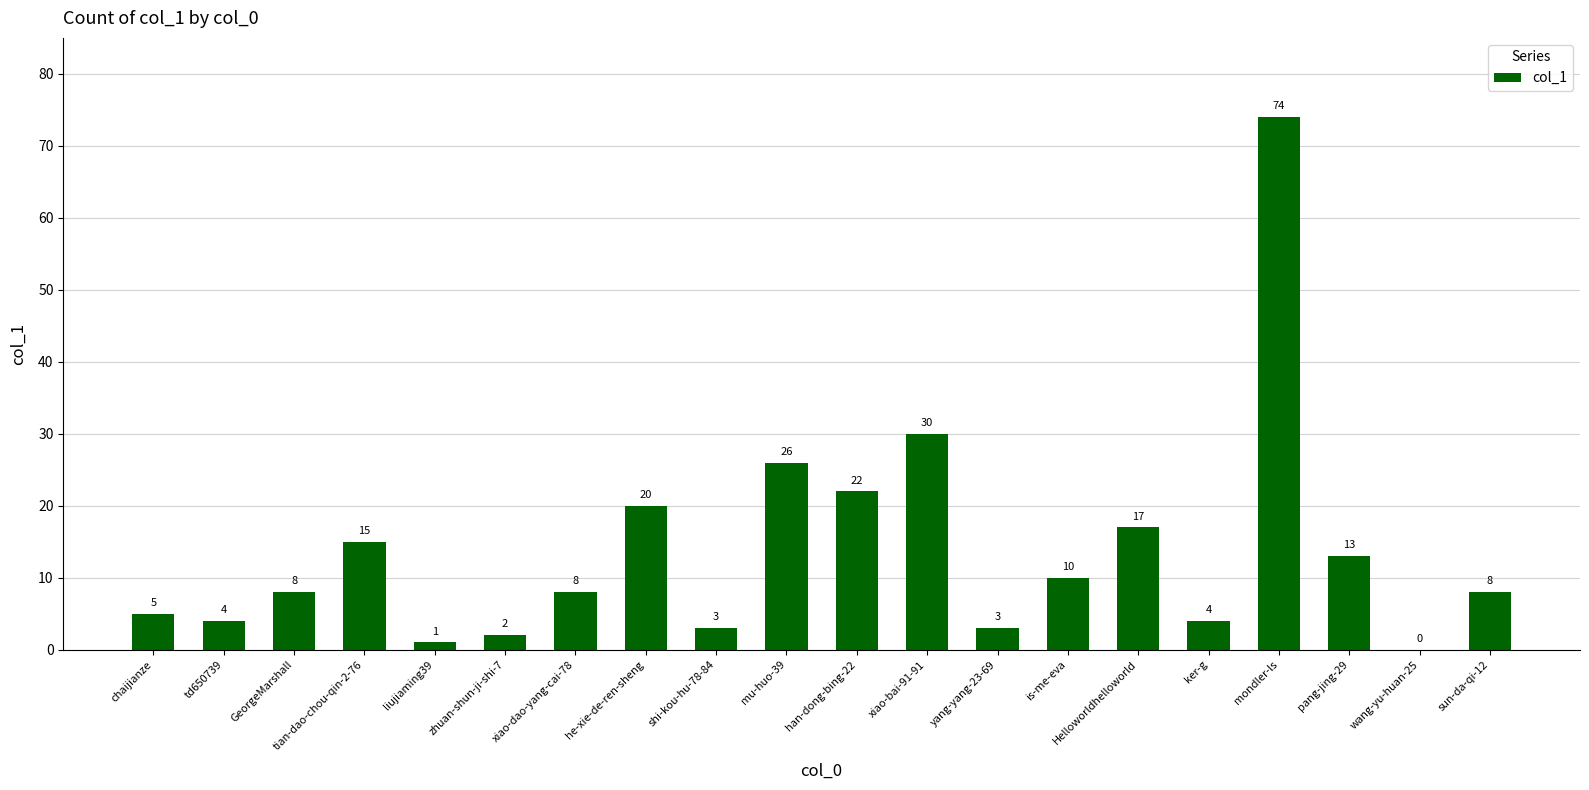

What is the maximum value shown in the chart?

74